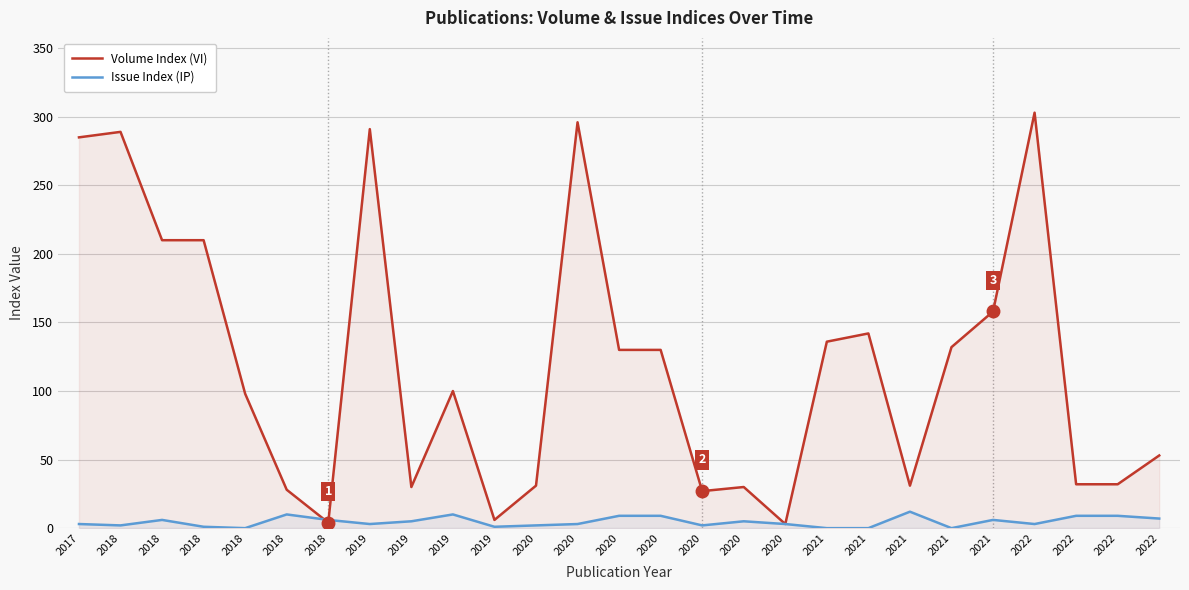

At how many categories does at least one series exceed 99?

14